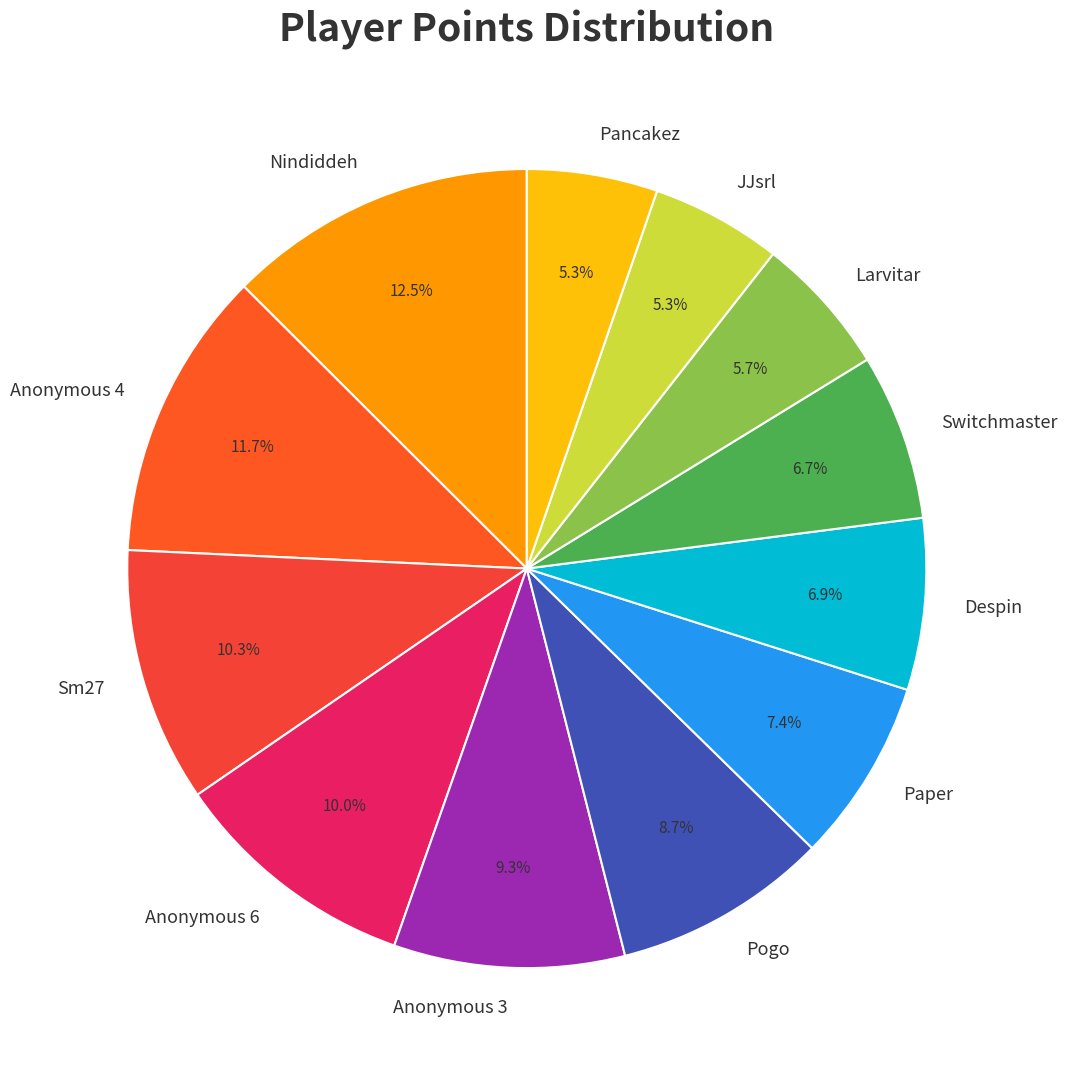

To the nearest percent, what is the difference between the largest and smallest slice percentages?

7%